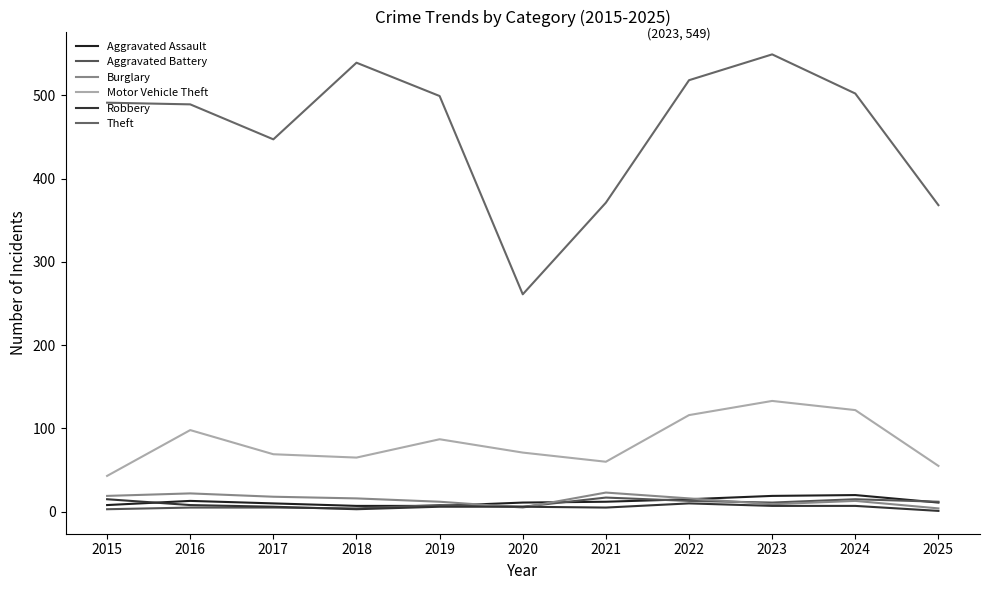

How many lines are shown in the chart?

6